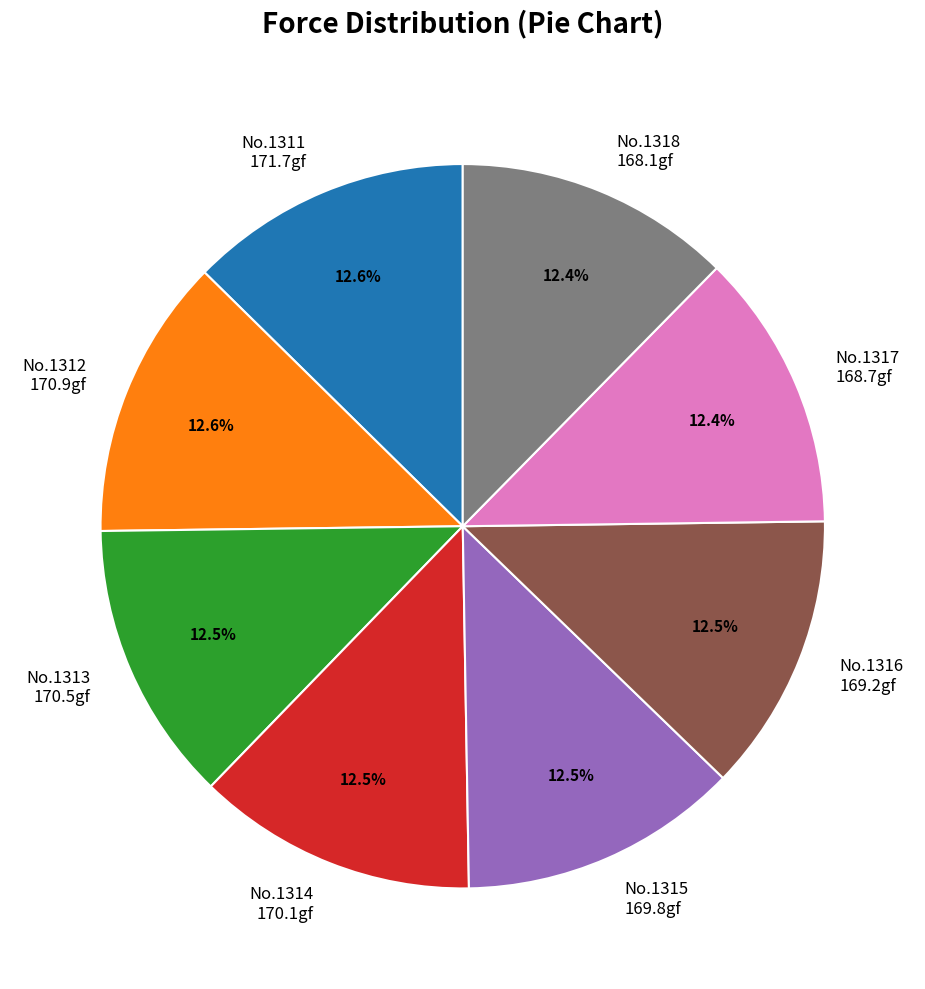

Is the sum of No.1314 170.1gf and No.1315 169.8gf greater than half?

No